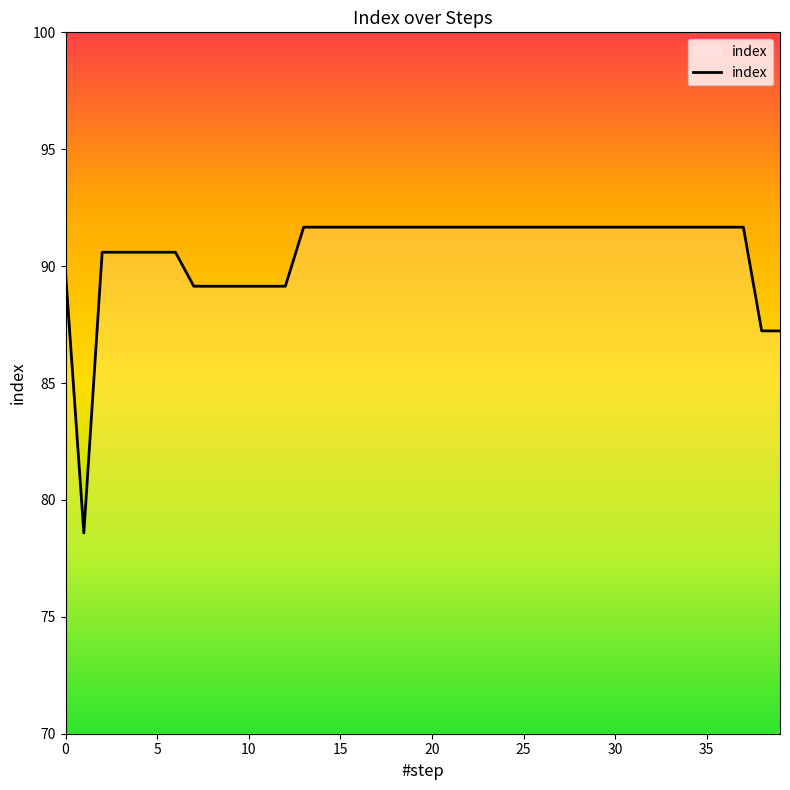

What is the difference between the maximum and second lowest values?

4.4